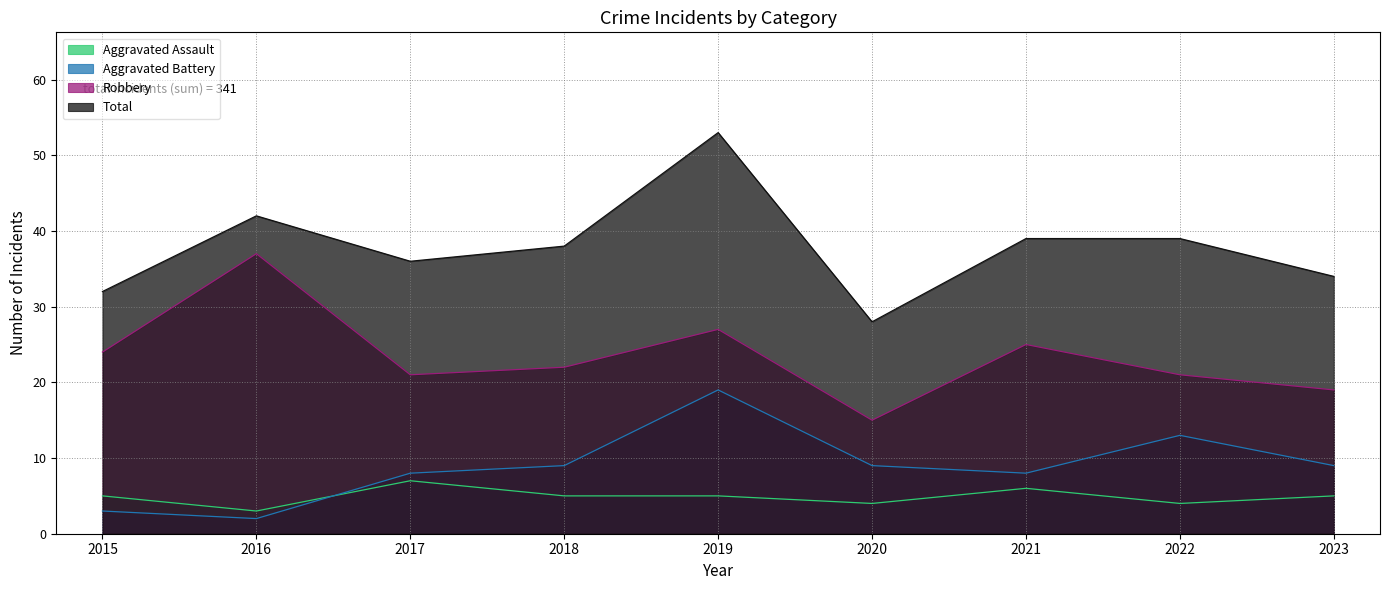

Which has a higher value, 2019 or 2022?

2019